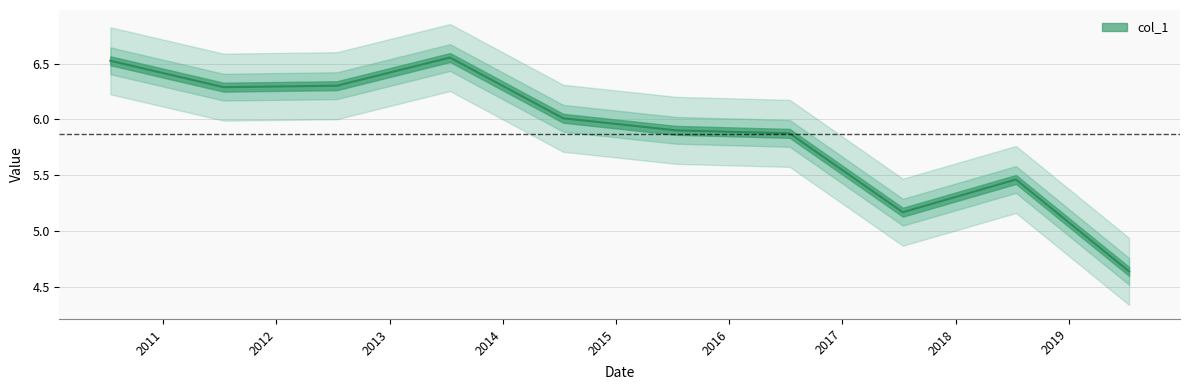

Rank the categories by value from highest to lowest.

2013-07-15, 2010-07-15, 2012-07-15, 2011-07-15, 2014-07-15, 2015-07-15, 2016-07-15, 2018-07-15, 2017-07-15, 2019-07-15